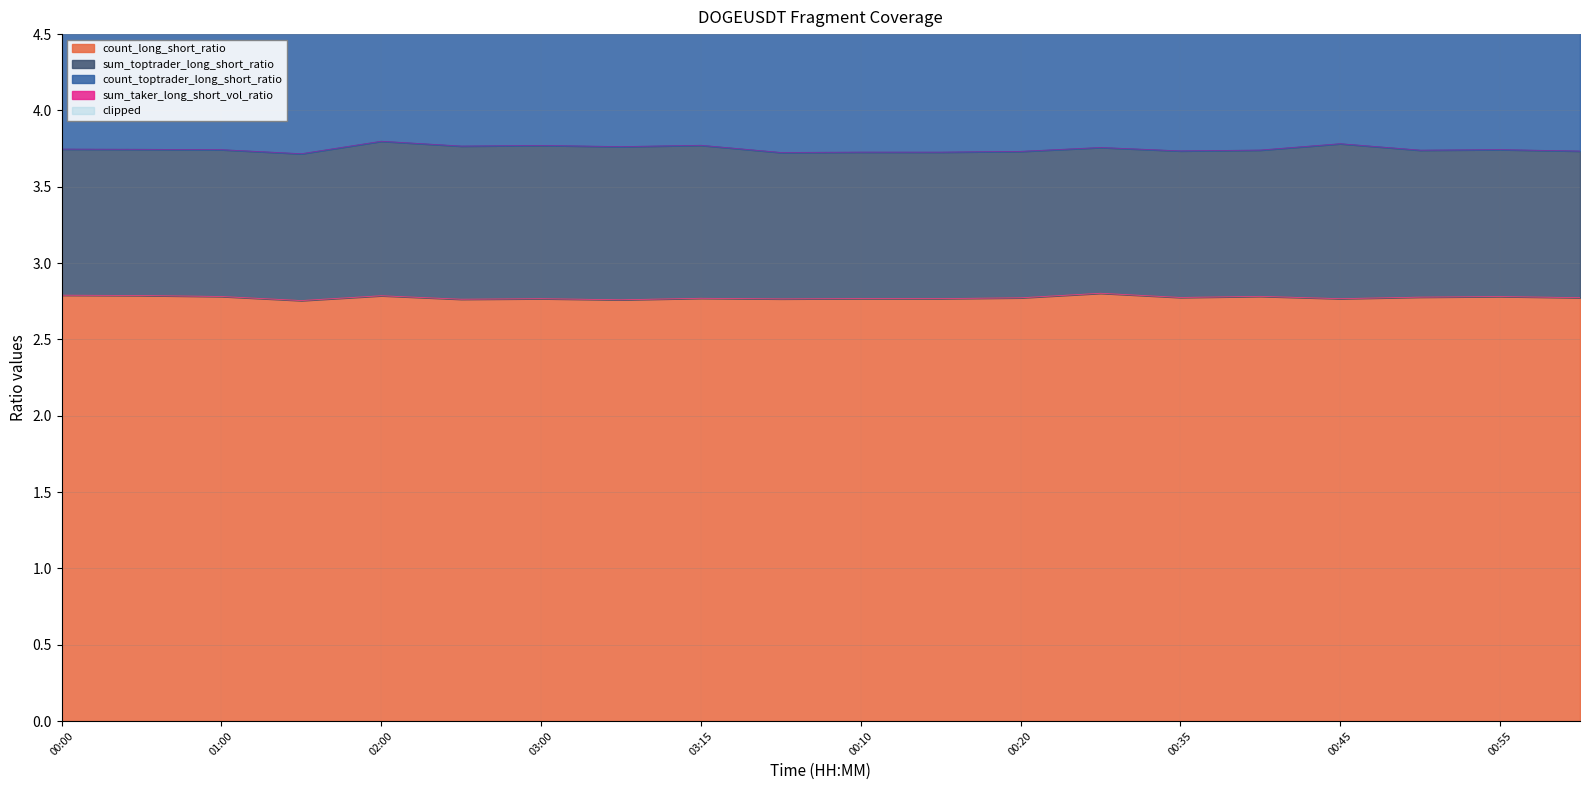

Between 02:30 and 03:10, which series saw the biggest shift?

sum_taker_long_short_vol_ratio